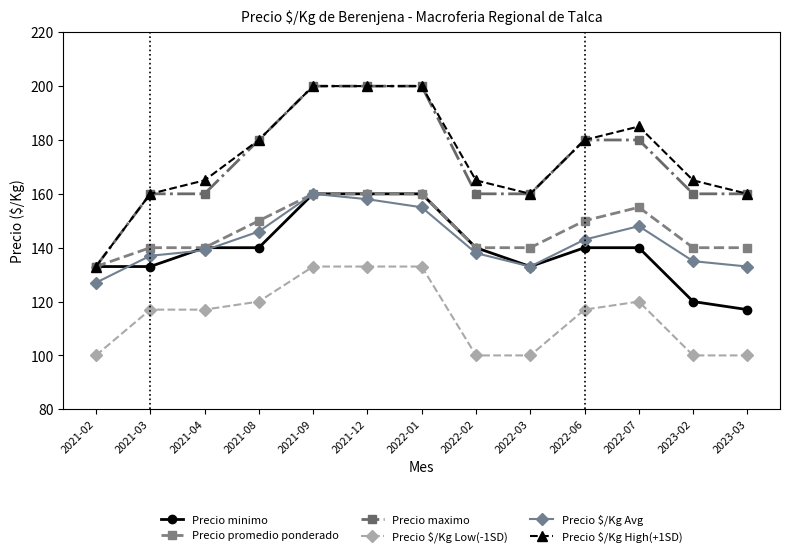

True or false: Precio maximo and Precio $/Kg Low(-1SD) cross at least once.

False